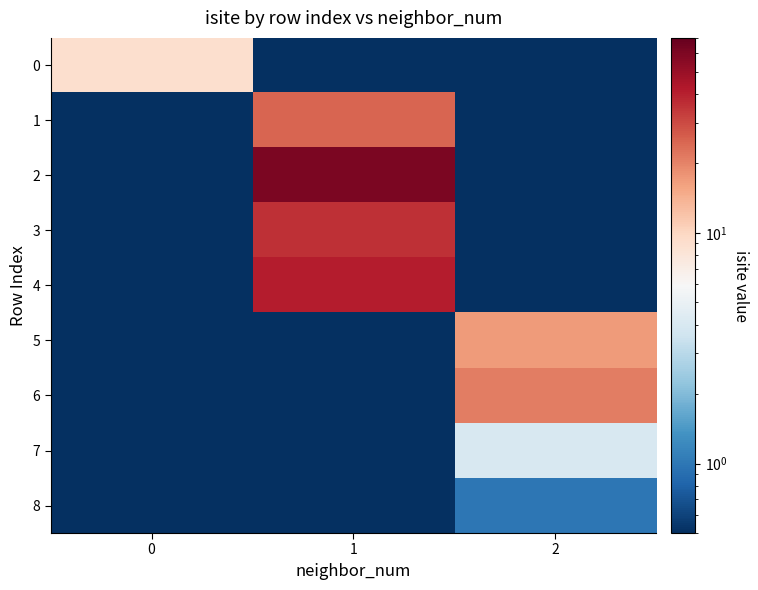

Reading right to left, extract all data points from this chart.

0: 2=0.1	1=0.1	0=9.0
1: 2=0.1	1=25.0	0=0.1
2: 2=0.1	1=61.0	0=0.1
3: 2=0.1	1=36.0	0=0.1
4: 2=0.1	1=41.0	0=0.1
5: 2=17.0	1=0.1	0=0.1
6: 2=21.0	1=0.1	0=0.1
7: 2=4.0	1=0.1	0=0.1
8: 2=1.0	1=0.1	0=0.1